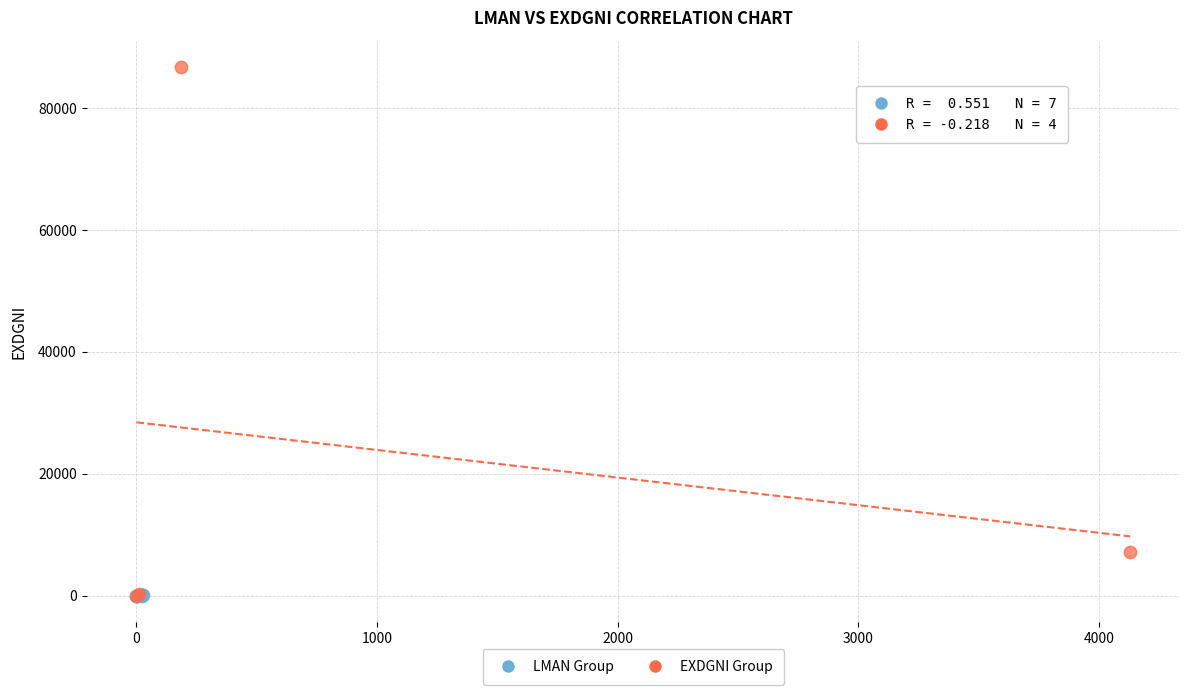

Which series reaches the maximum Y coordinate?

EXDGNI Group